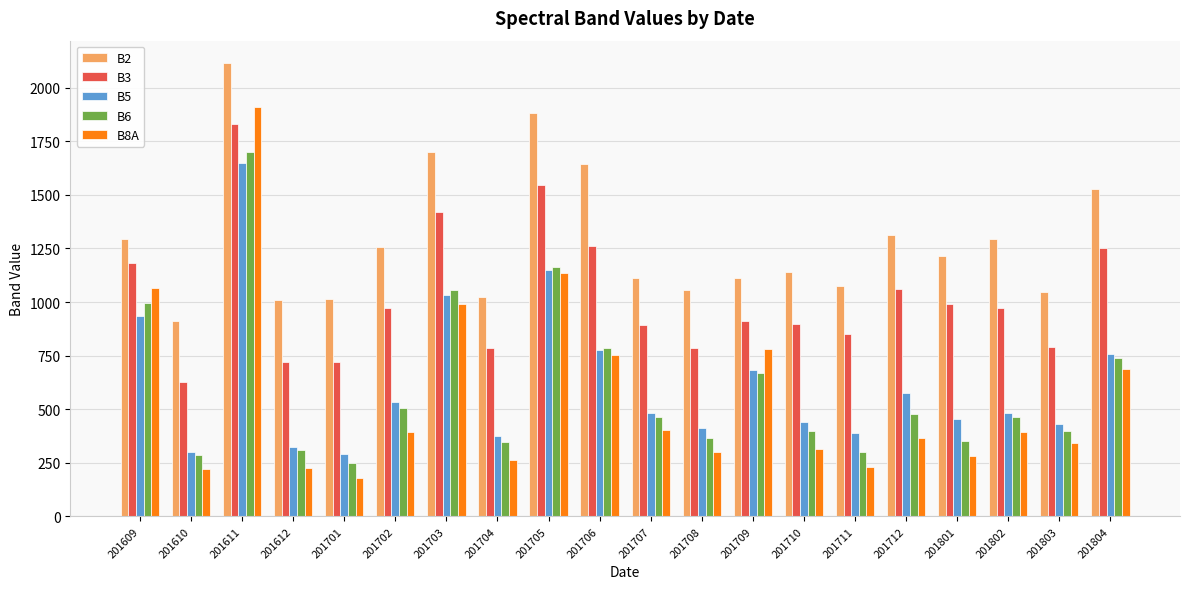

What is the value of the B3 bar at the 15th from the left?

849